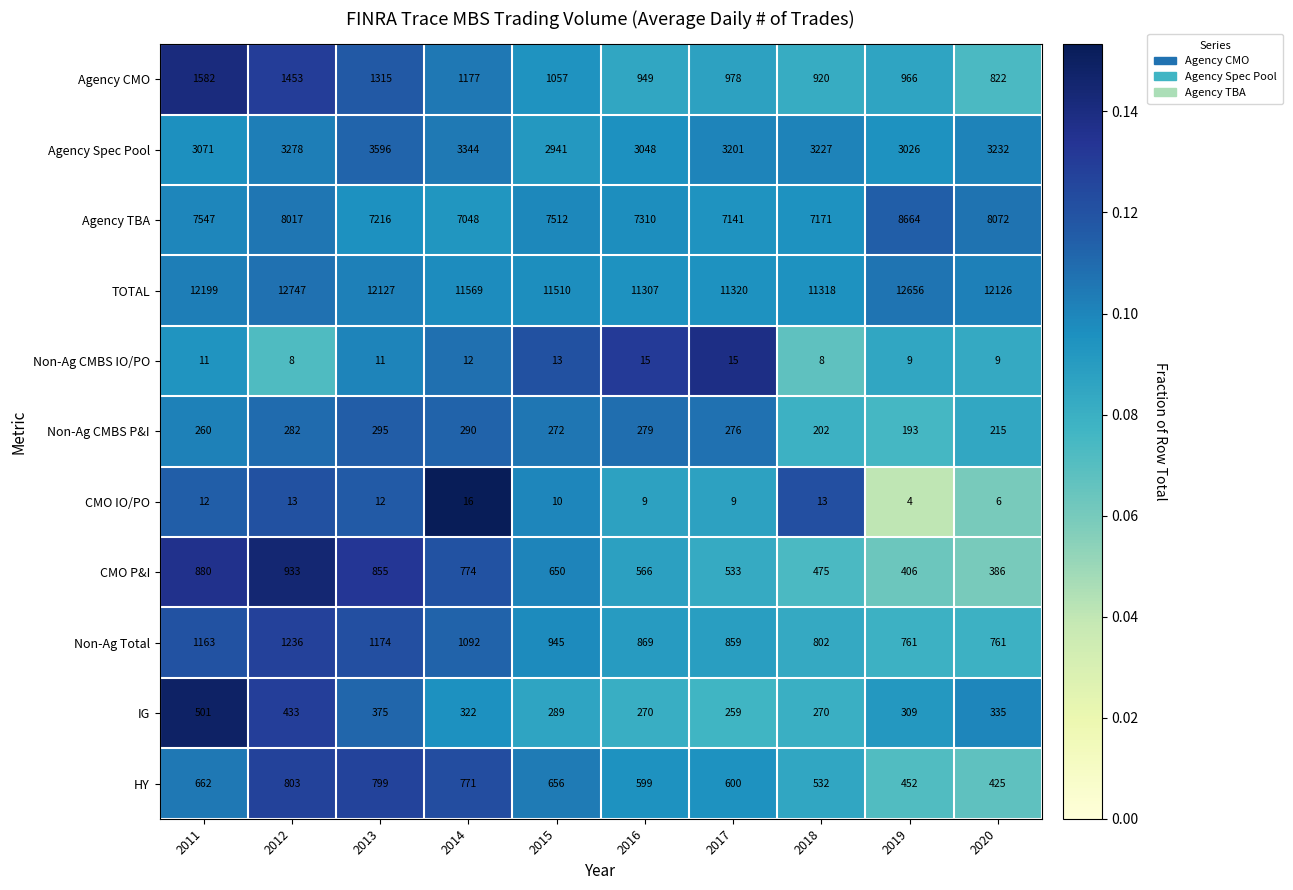

What is the smallest value displayed?

4